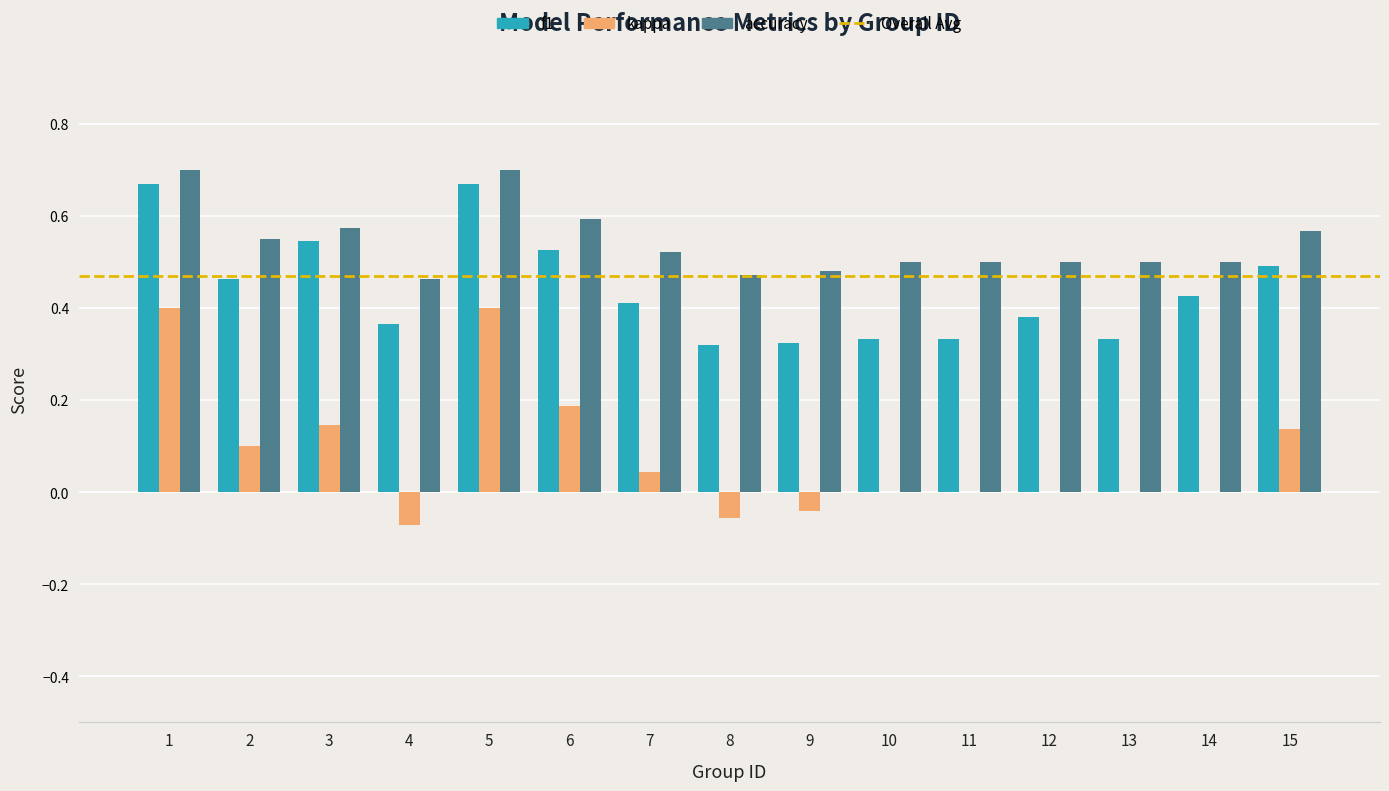

How many series are shown in this chart?

3